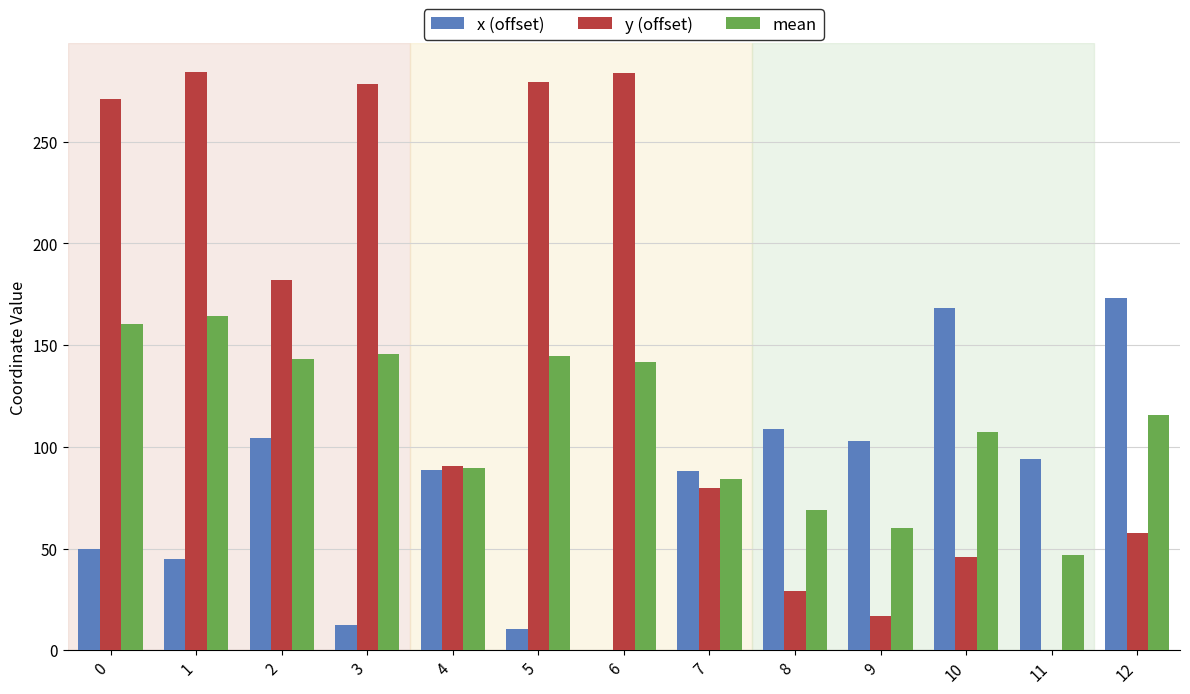

How many groups of bars are there?

13